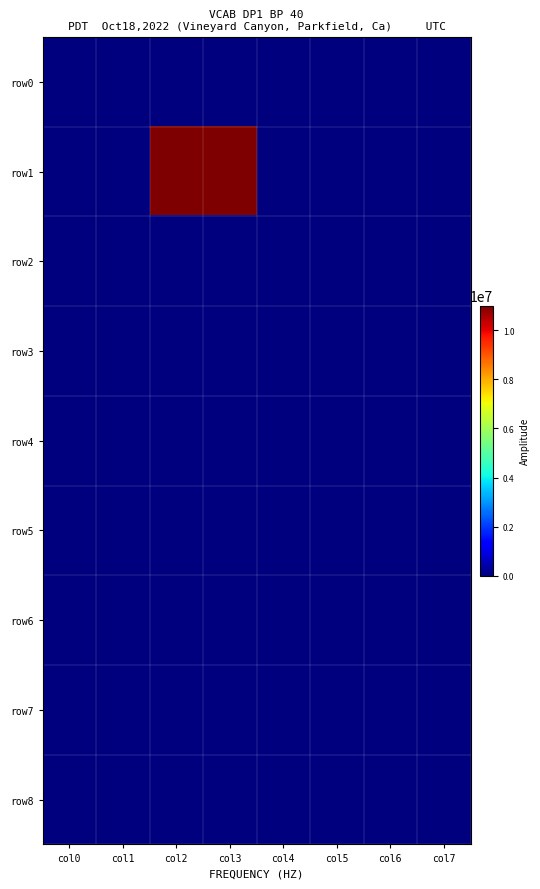

How many categories are shown in the chart?

8